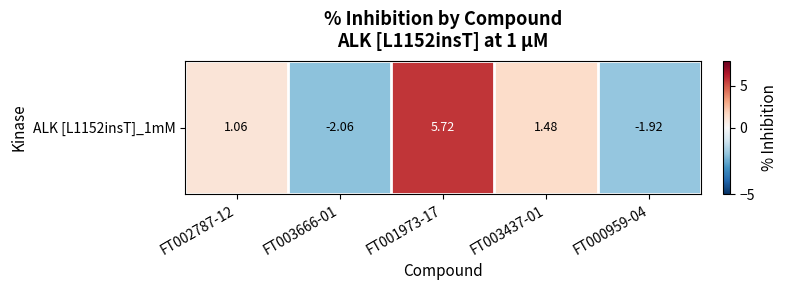

What is the change in value from FT001973-17 to FT000959-04?

-7.6